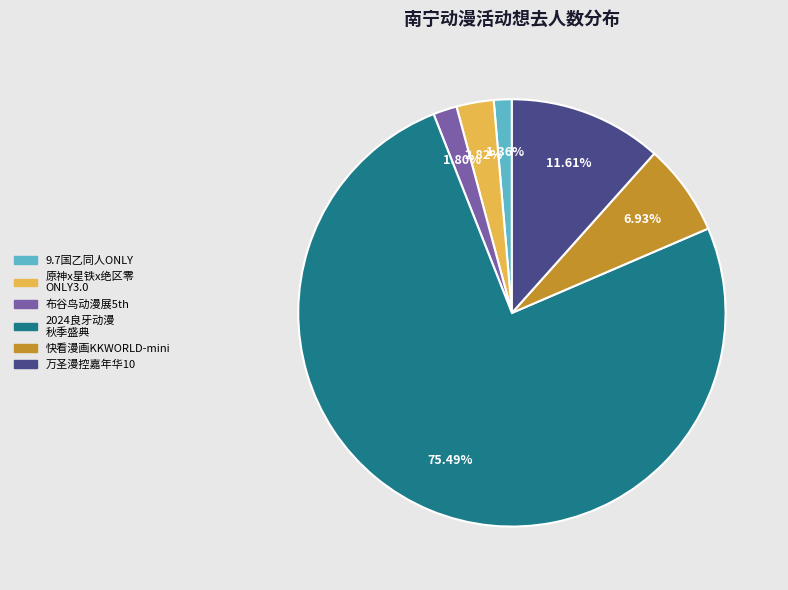

Does any single category account for the majority?

Yes